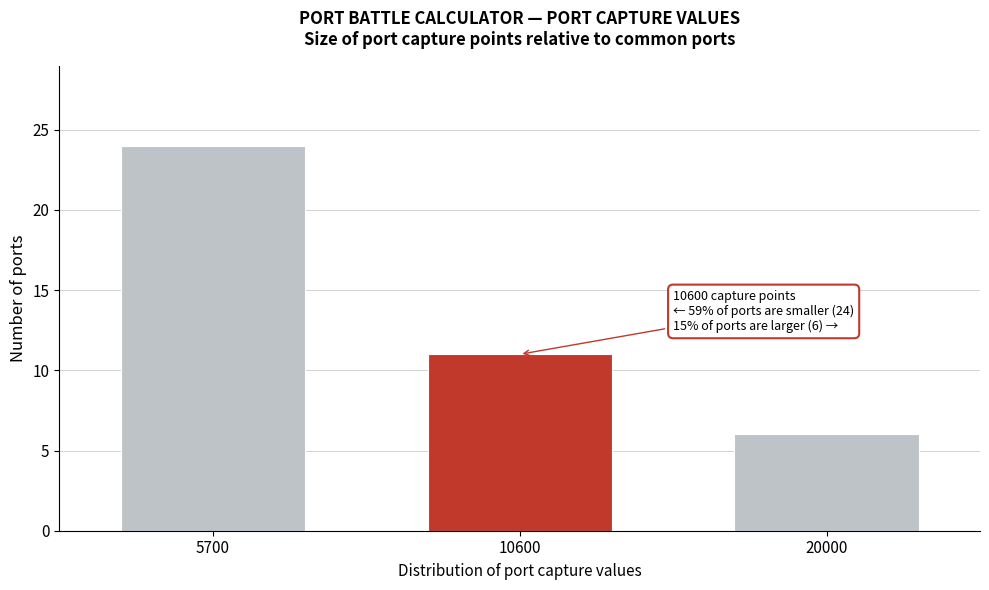

Reading right to left, list all the values displayed in this chart.

6	11	24